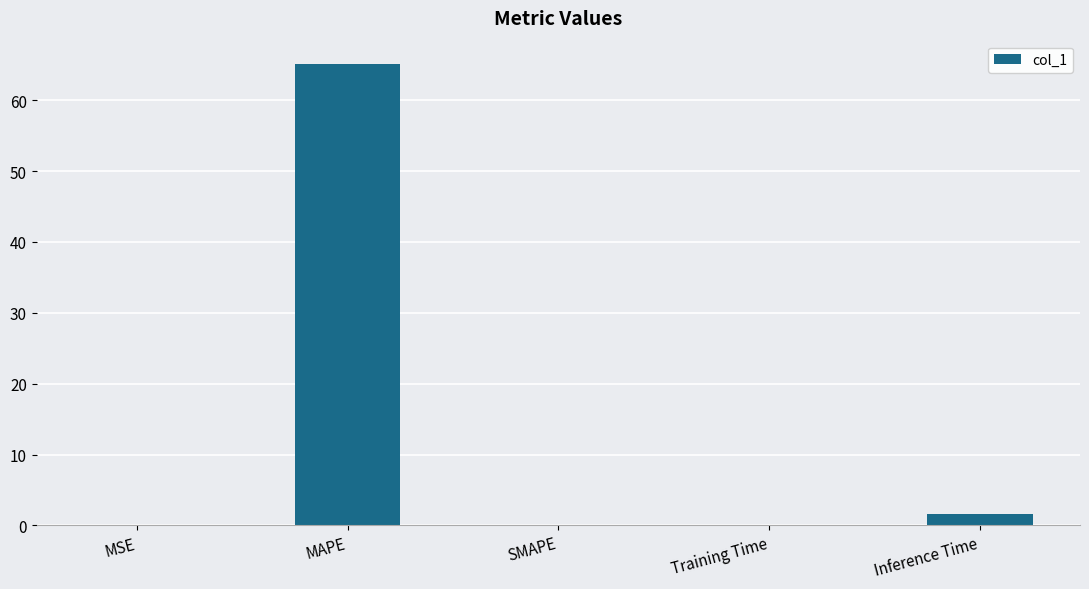

At which label is the value closest to 32?

Inference Time